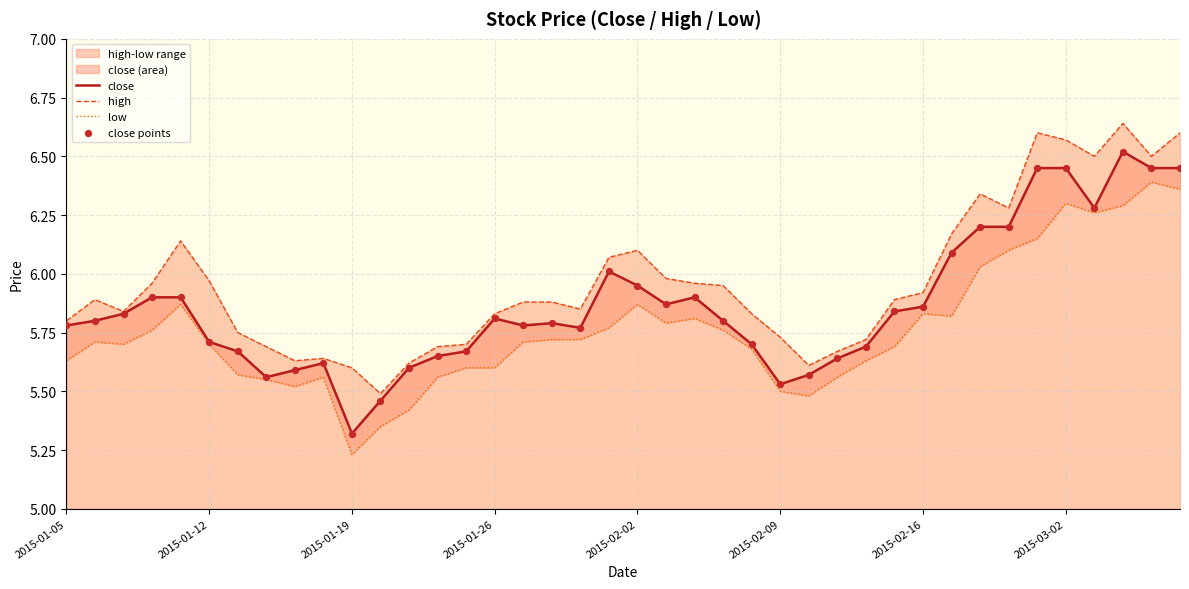

Is the value of high at 32 greater than the value of low at 38?

No